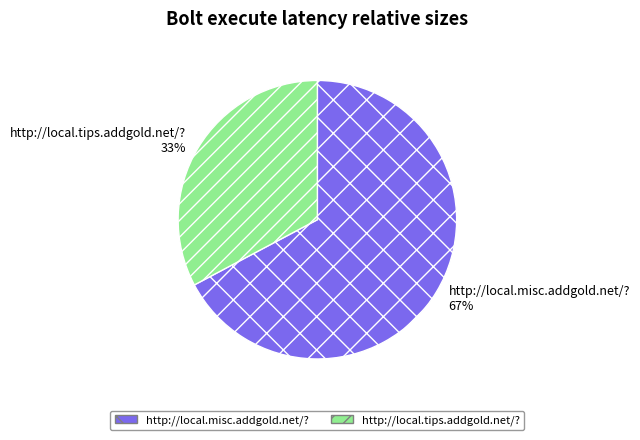

What is the smallest slice in the pie chart?

http://local.tips.addgold.net/?